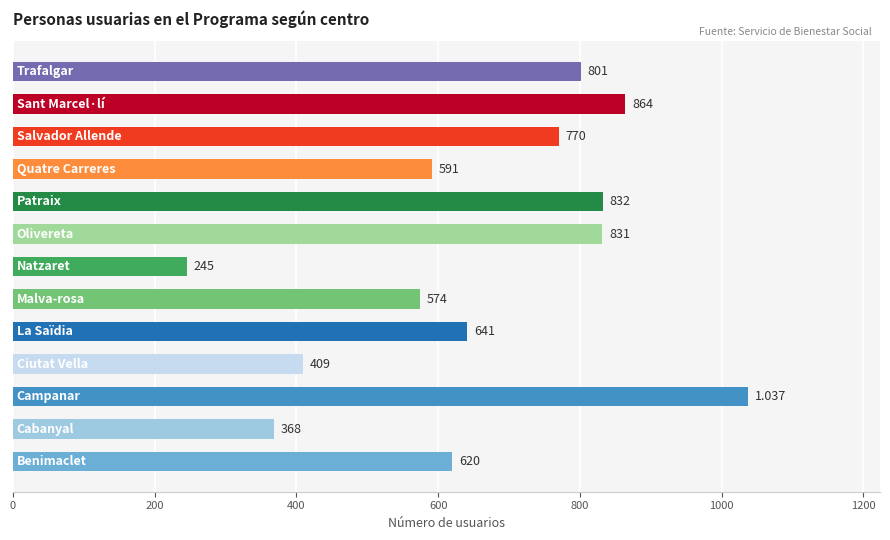

How many series are shown in this chart?

1